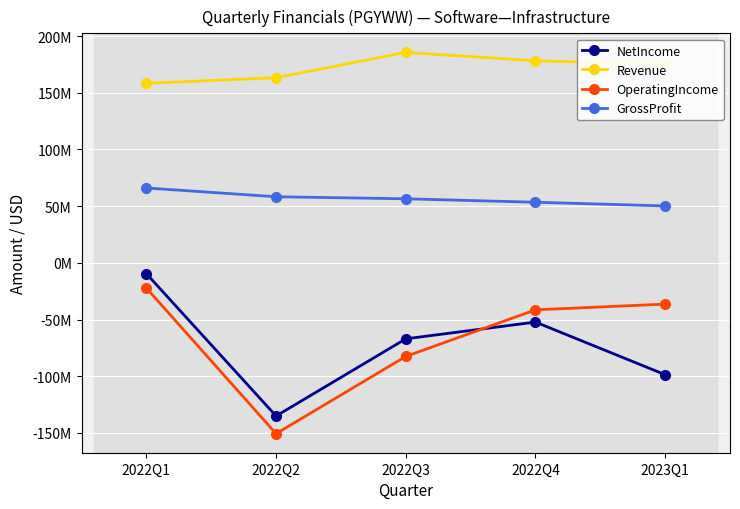

What are all the series names shown in the legend?

NetIncome, Revenue, OperatingIncome, GrossProfit